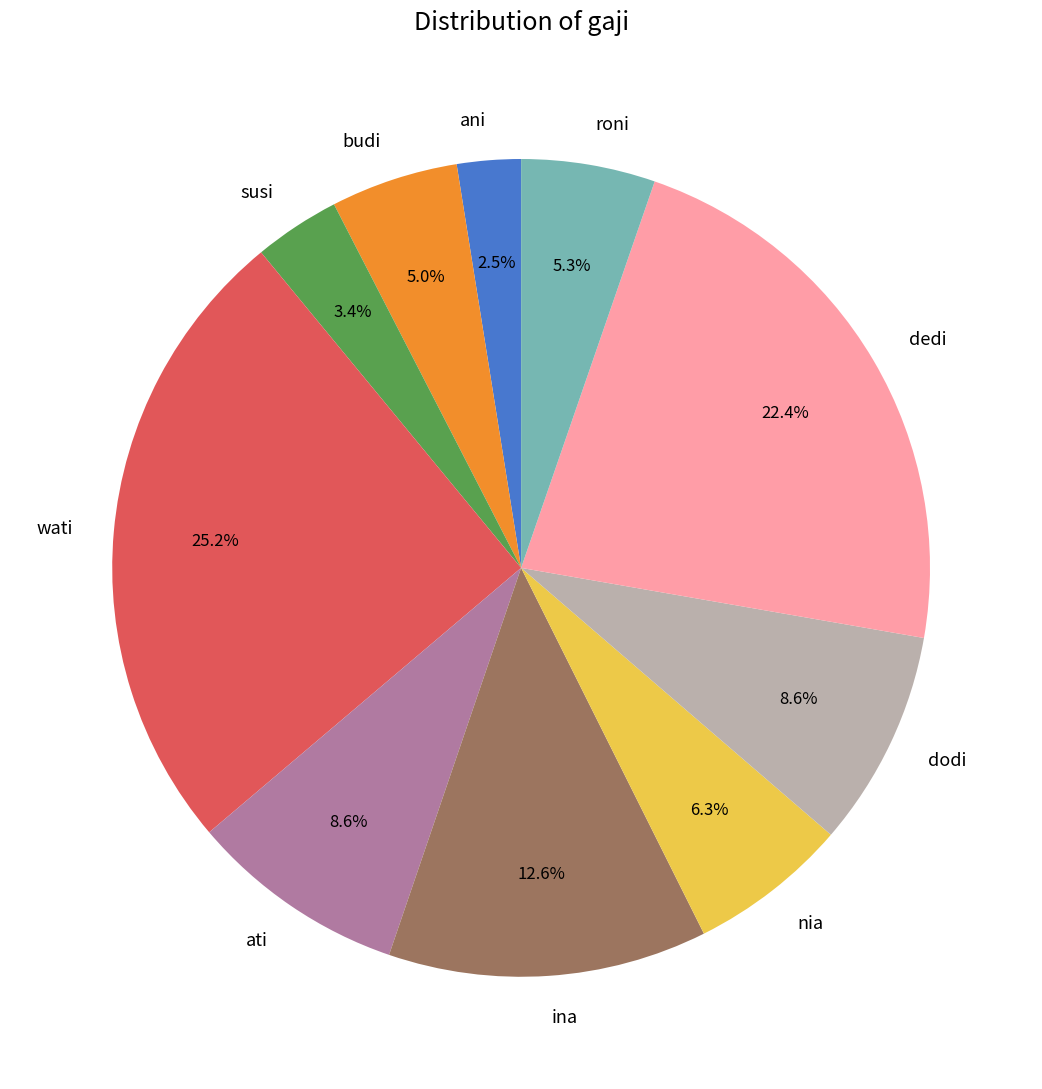

Count the number of slices in the pie.

10